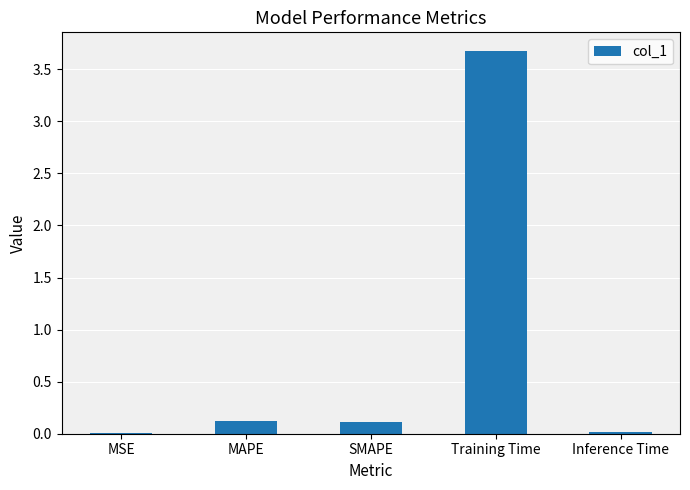

True or false: the data shows 3.7 at Training Time.

True